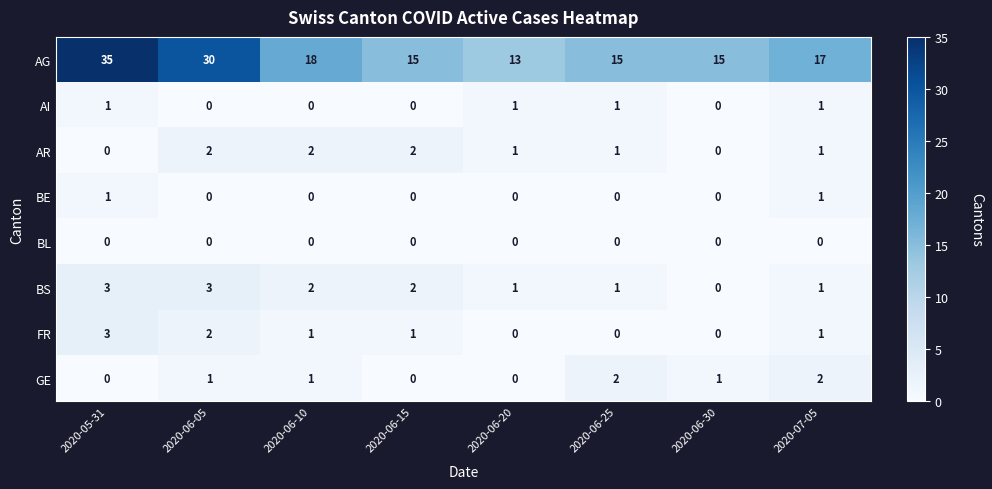

Which series has the largest total across all categories?

AG